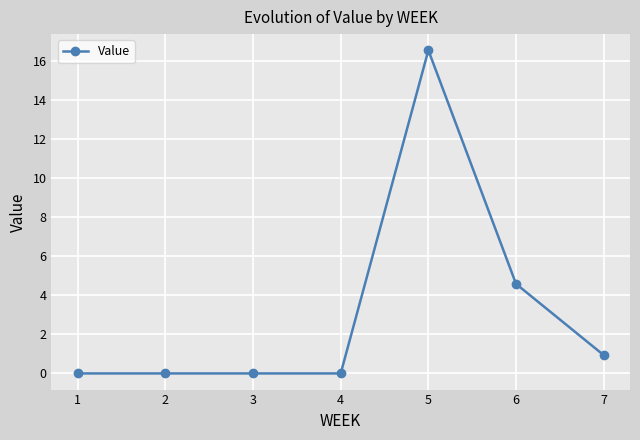

Does the chart have visible grid lines?

Yes